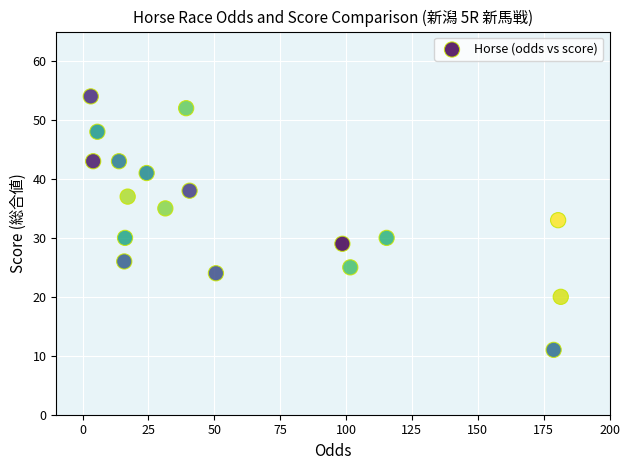

What Y value in the scatter plot is closest to 32?

33